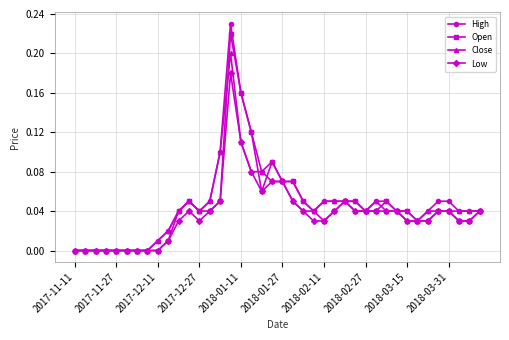

Which series has the widest spread of values?

High